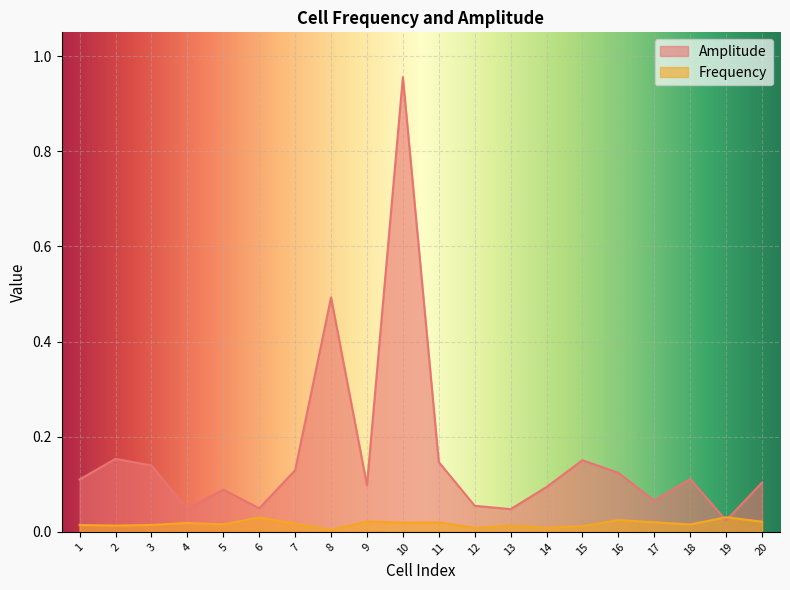

List the series in order of their overall mean, highest first.

Amplitude, Frequency